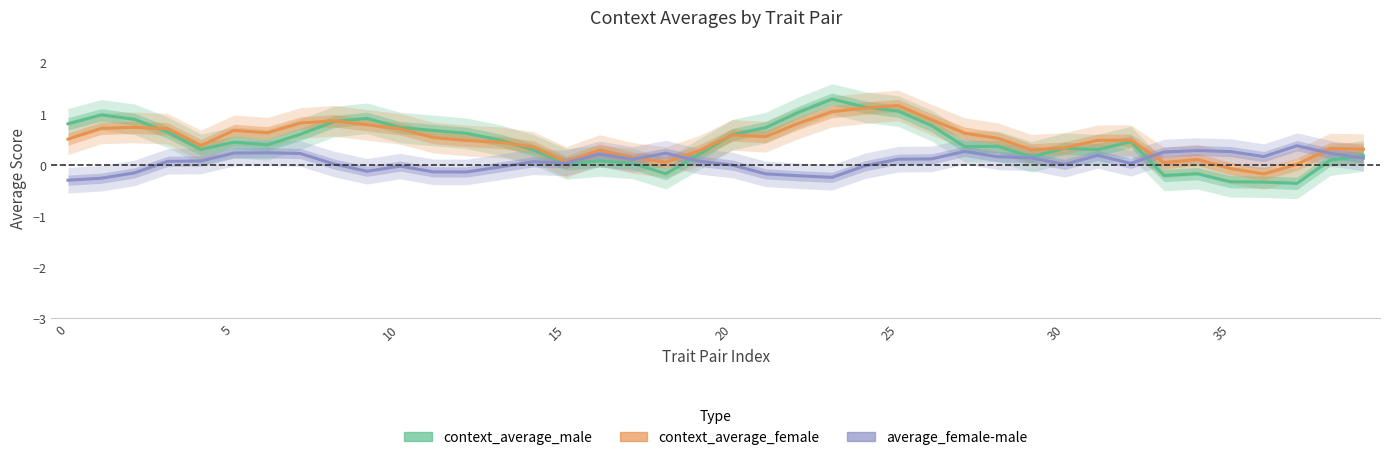

Where is context_average_male nearest to the value 0?

15